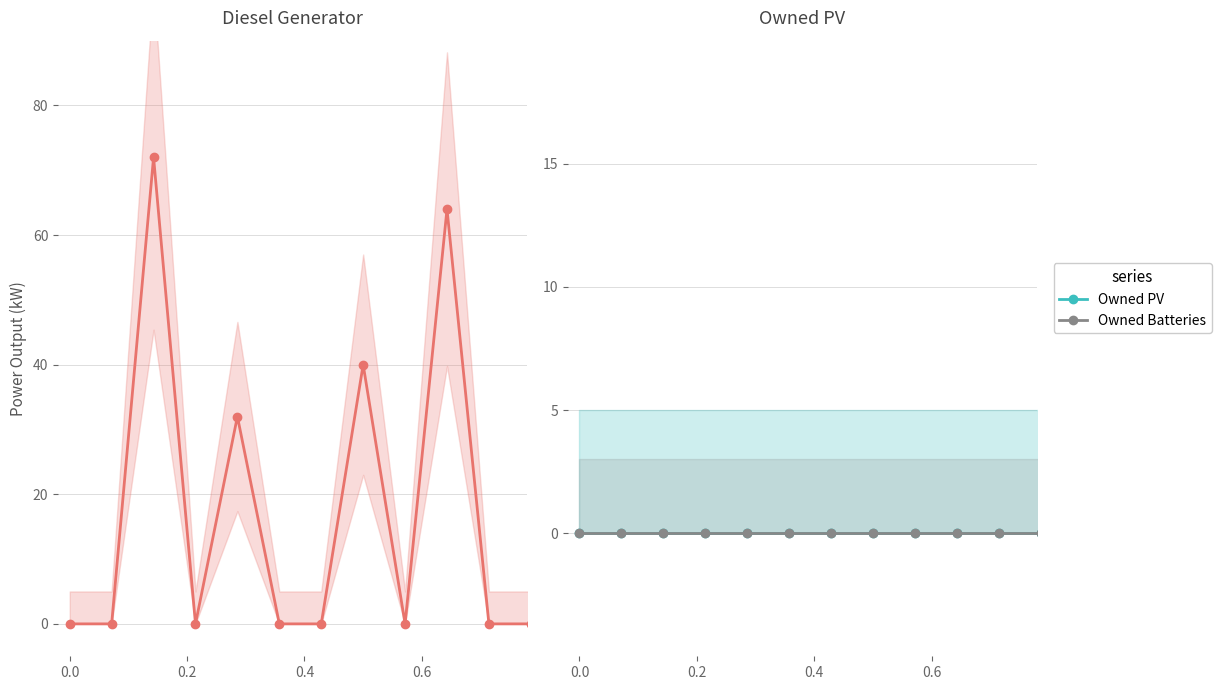

How many lines are shown in the chart?

3